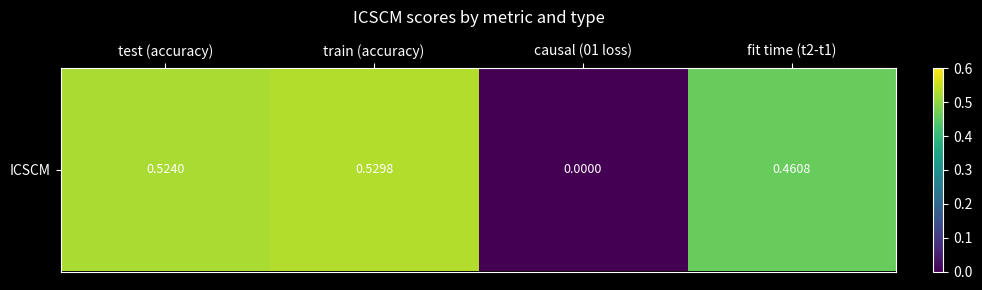

At which label is the value closest to 0?

causal (01 loss)